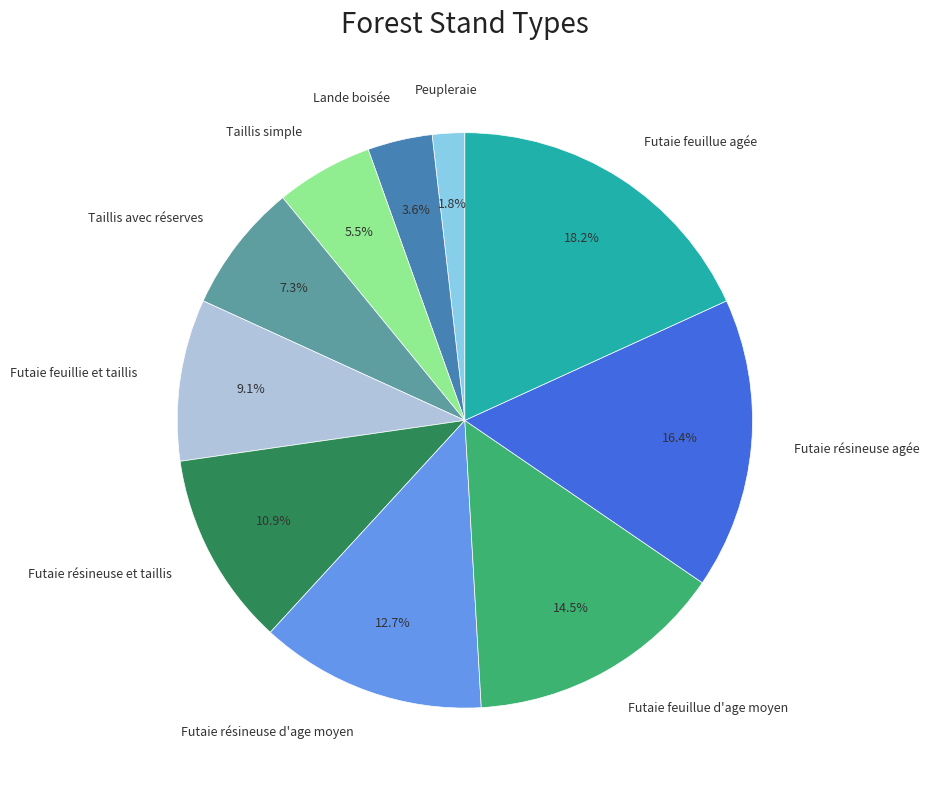

Is there any slice that represents more than half of the pie?

No